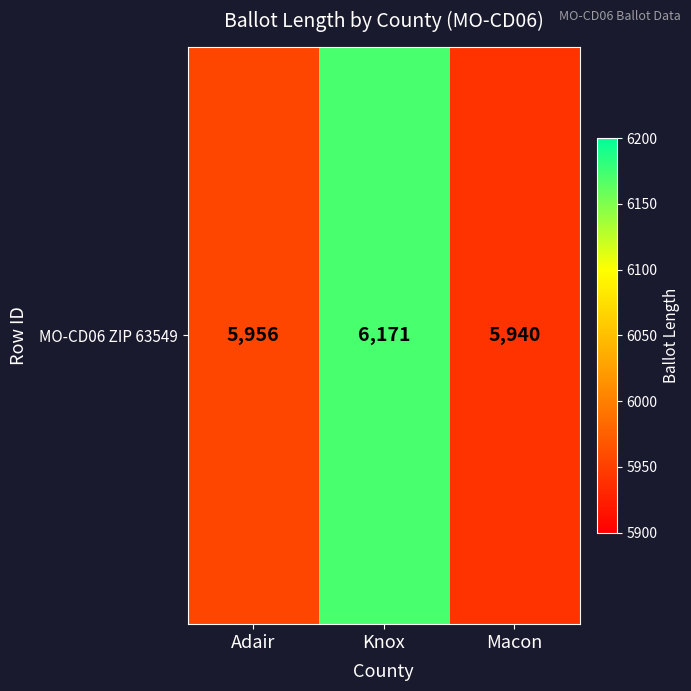

Reading right to left, list all the values displayed in this chart.

5940	6171	5956